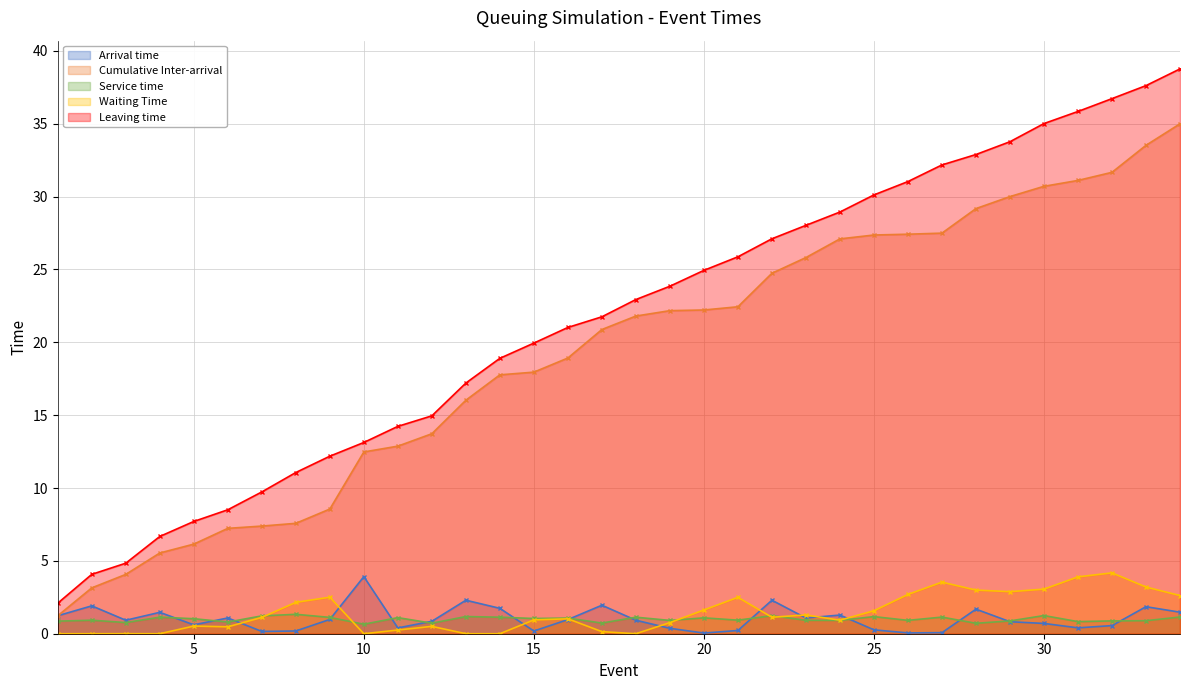

At which label does Waiting Time reach its minimum?

1